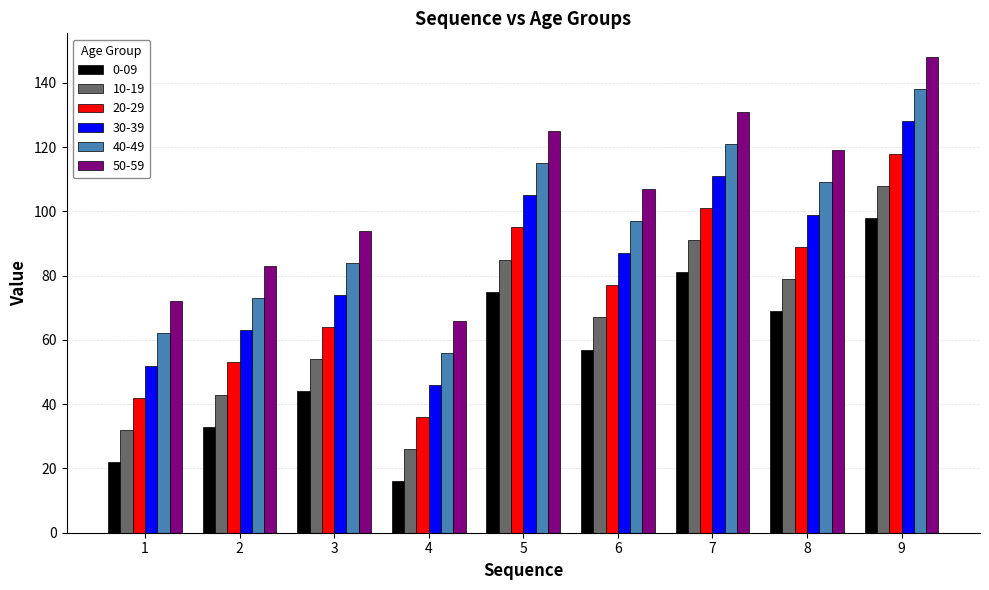

Rank the series at 6 from lowest to highest value.

0-09, 10-19, 20-29, 30-39, 40-49, 50-59